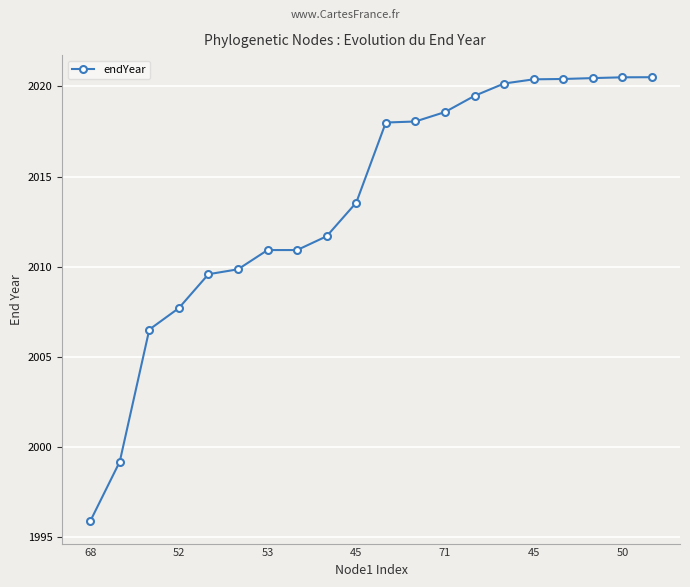

What is the difference between the second highest and minimum values?

24.6